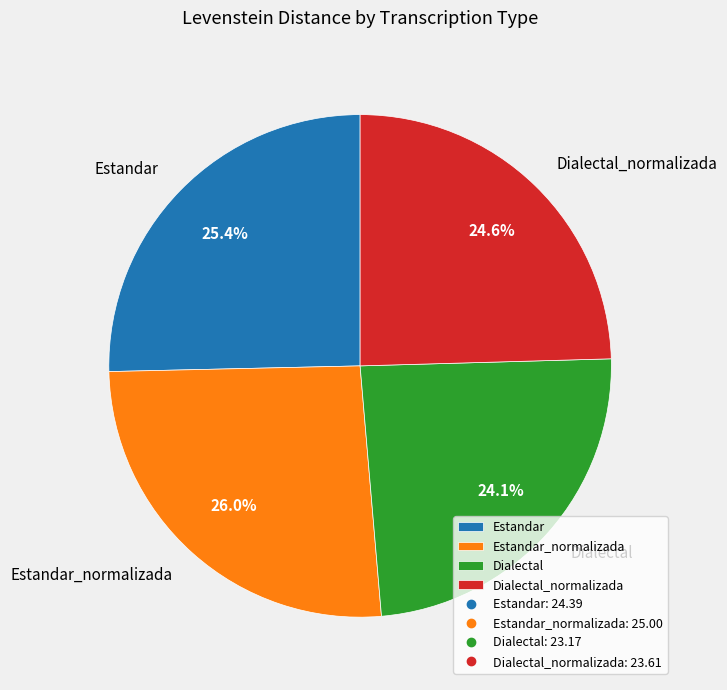

To the nearest percent, what percentage of the pie is Dialectal?

24%